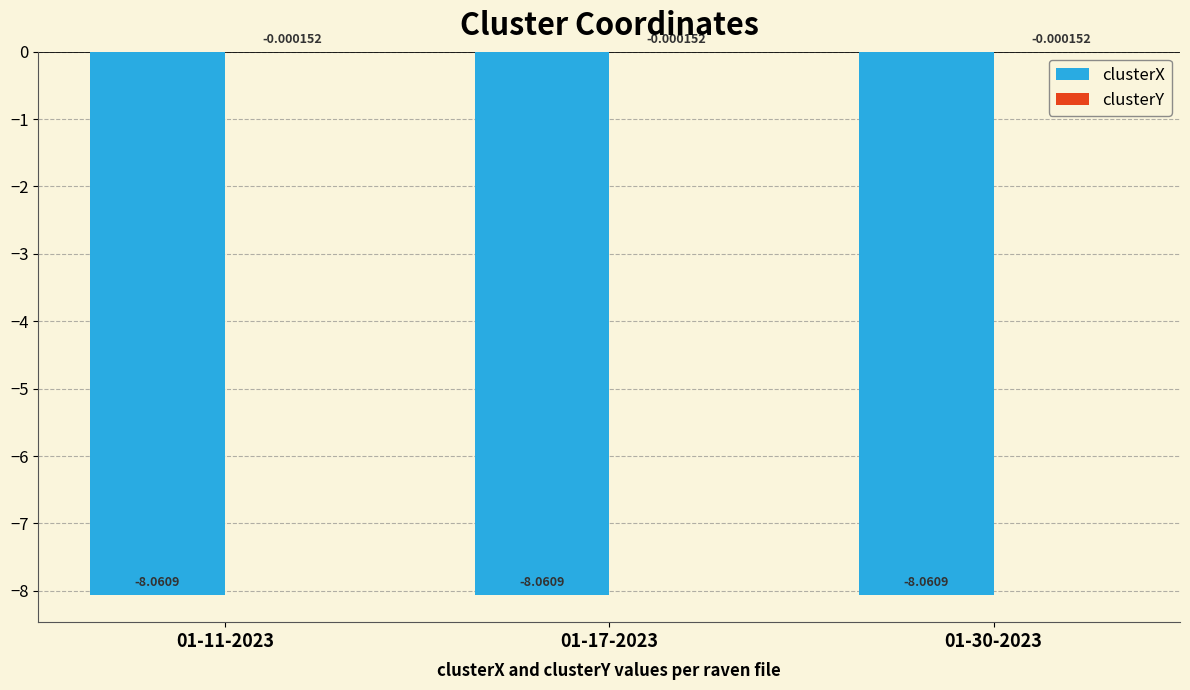

What is the total value across all series at 01-30-2023?

-8.1